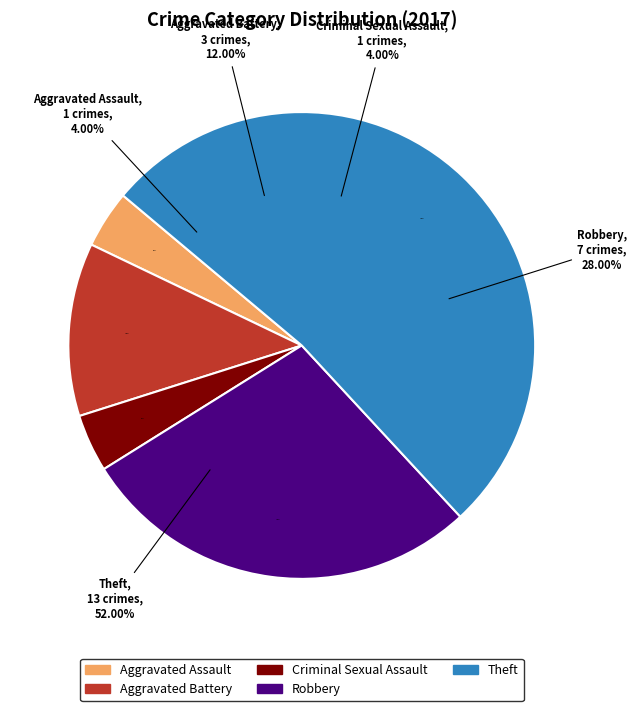

Rank the categories by value from highest to lowest.

Theft, Robbery, Aggravated Battery, Aggravated Assault, Criminal Sexual Assault